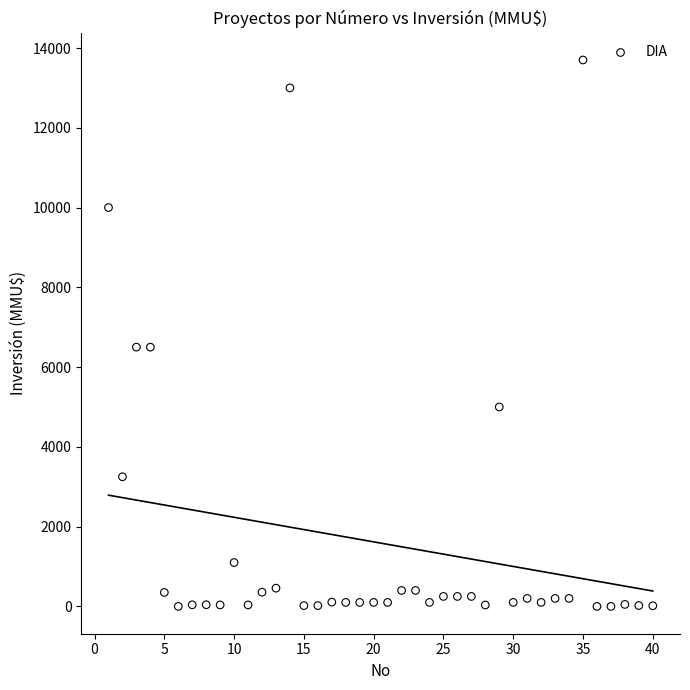

What is the range of Y values (max minus min)?

13700